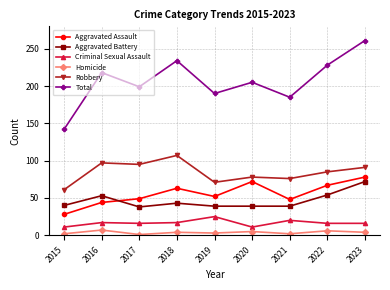

Which series has the largest total across all categories?

Total